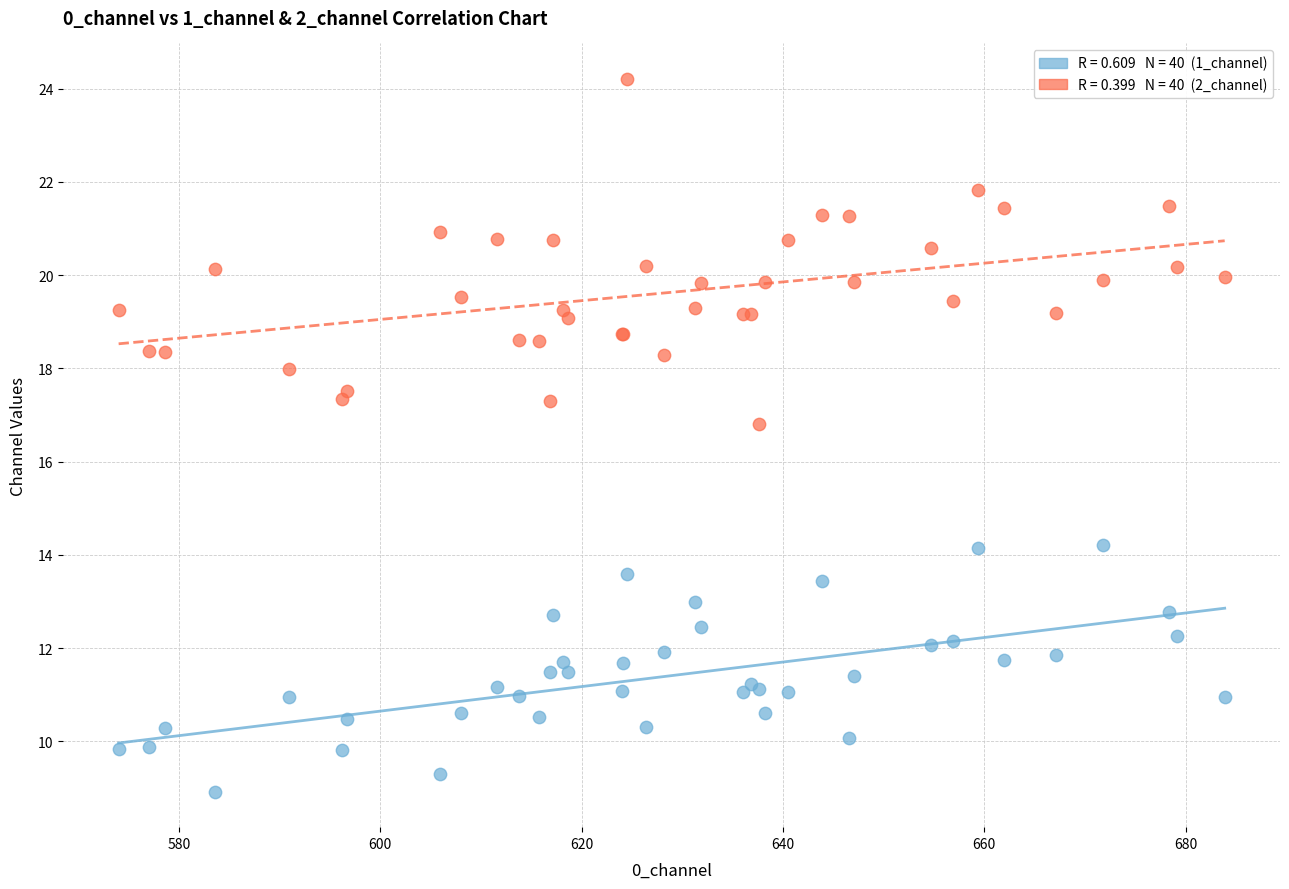

Across all series, what Y value is closest to 16?

16.8